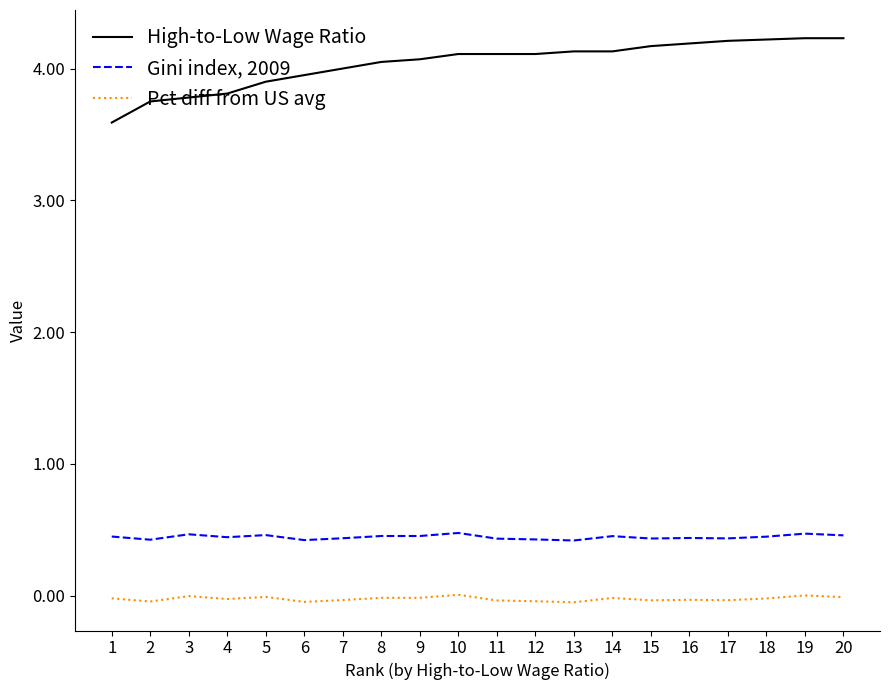

Which series has the widest spread of values?

High-to-Low Wage Ratio